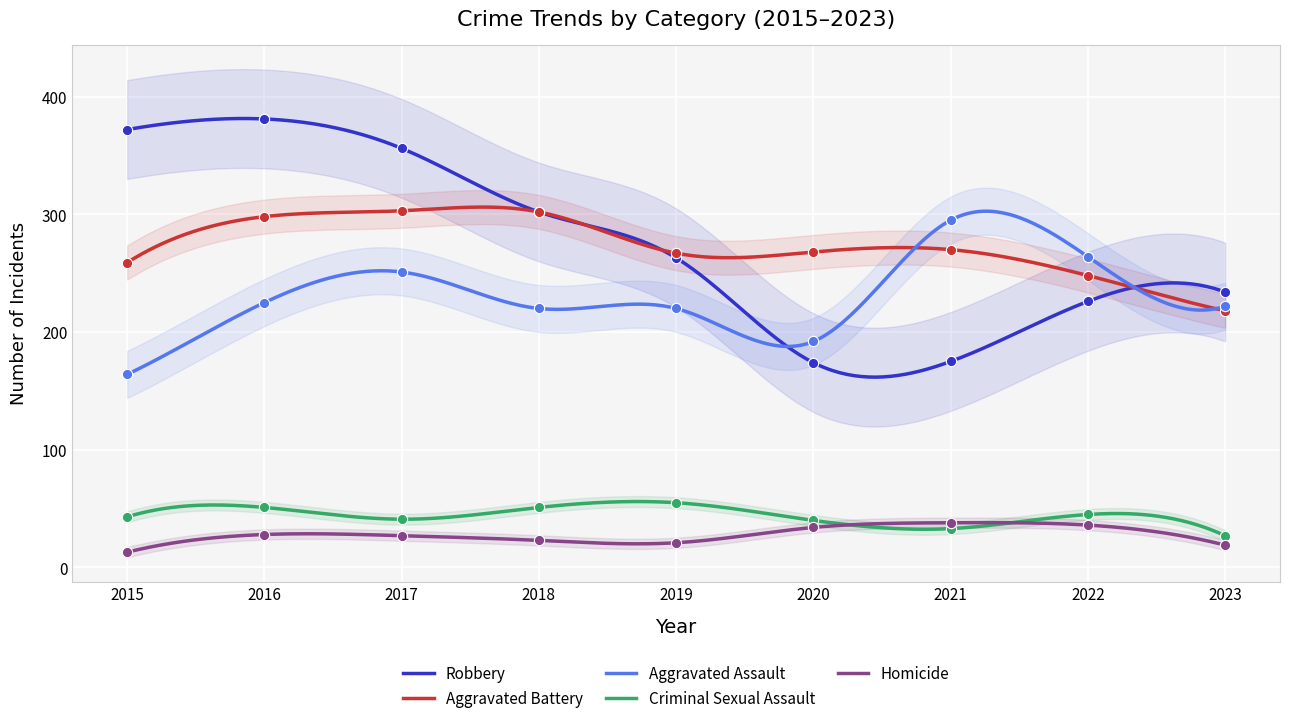

Which series has the largest total across all categories?

Robbery